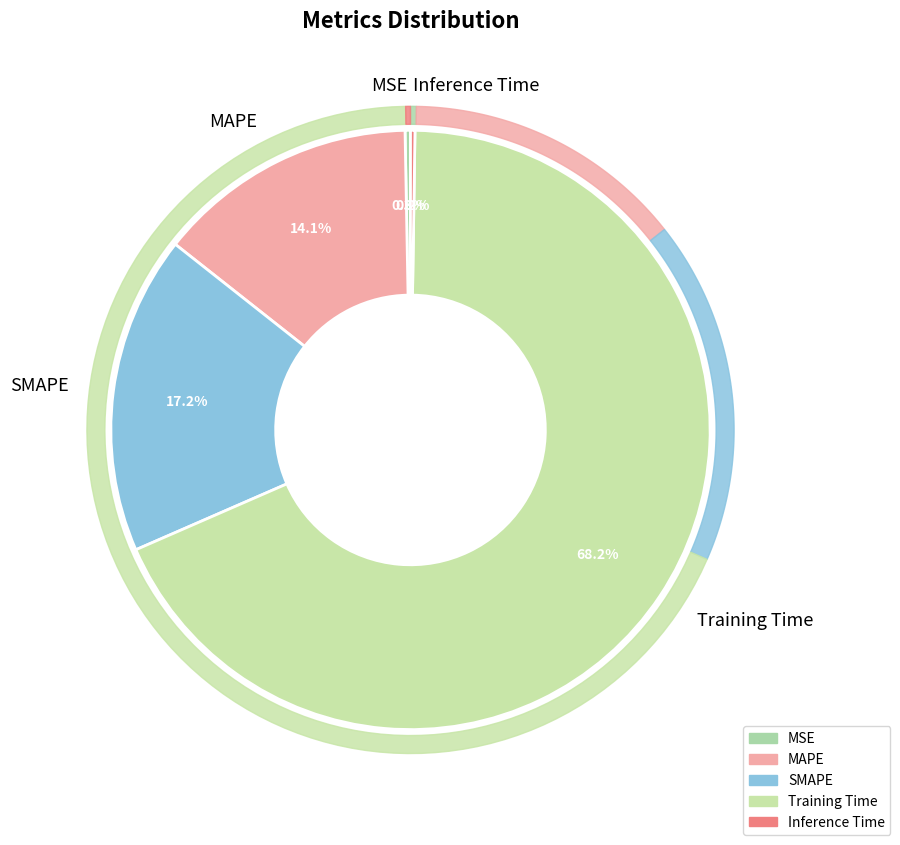

Which category has the biggest portion of the pie?

Training Time